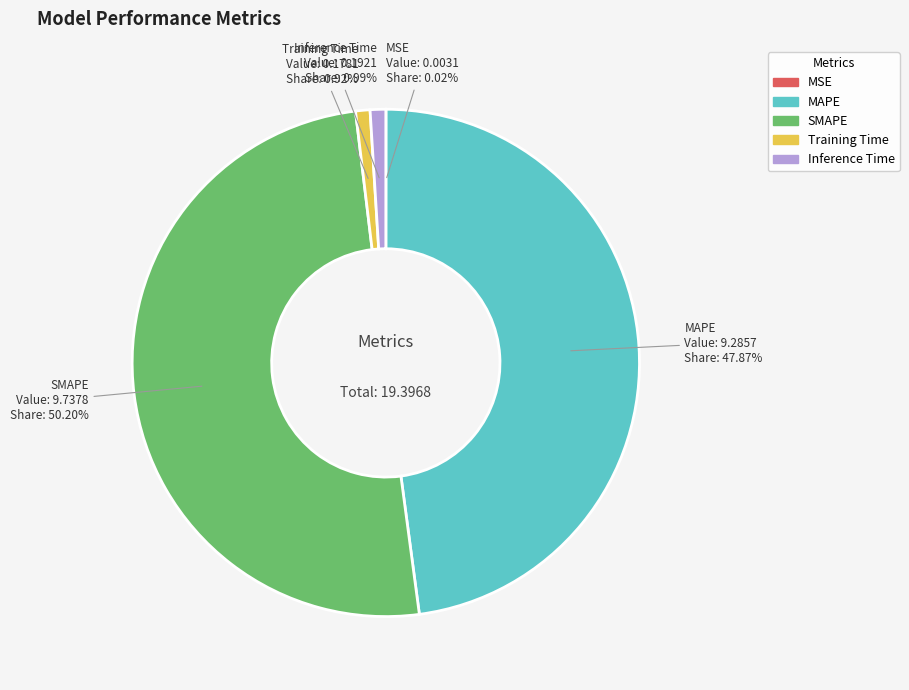

To the nearest percent, what is the combined percentage of Training Time and MAPE?

49%